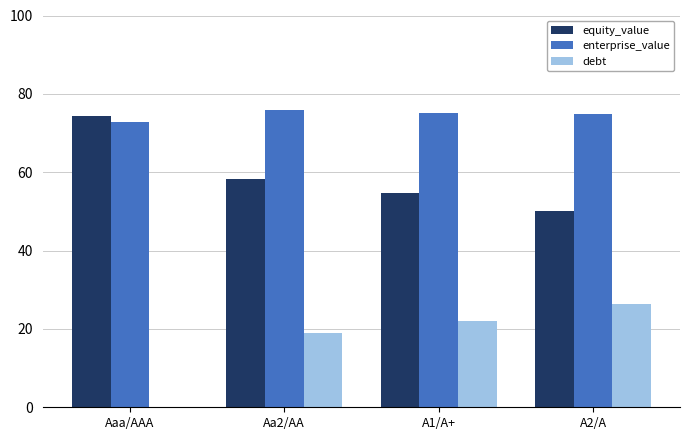

True or false: debt has a value of 0.0 at Aaa/AAA.

True